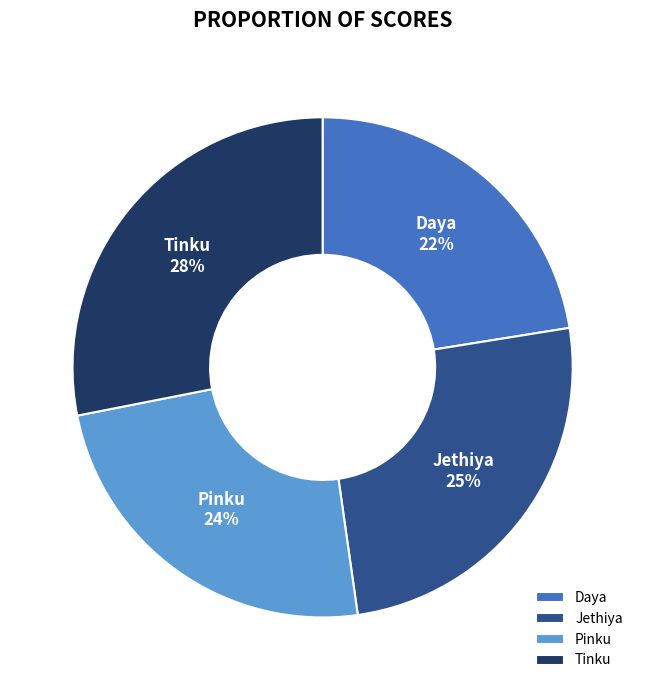

How many slices are in this pie chart?

4